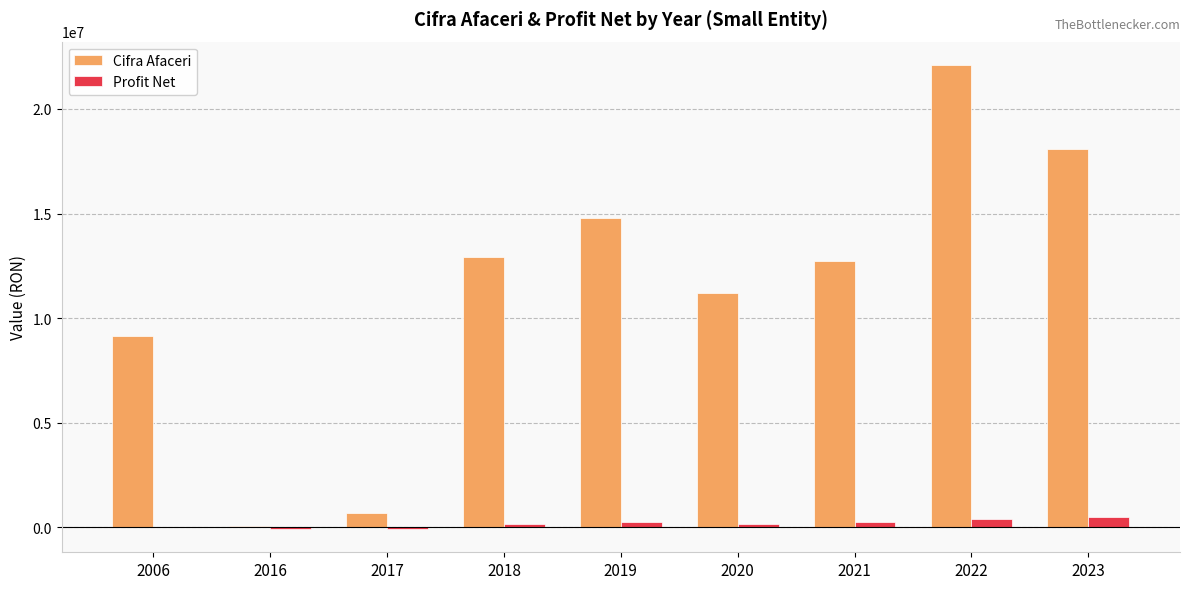

What are all the series names shown in the legend?

Cifra Afaceri, Profit Net